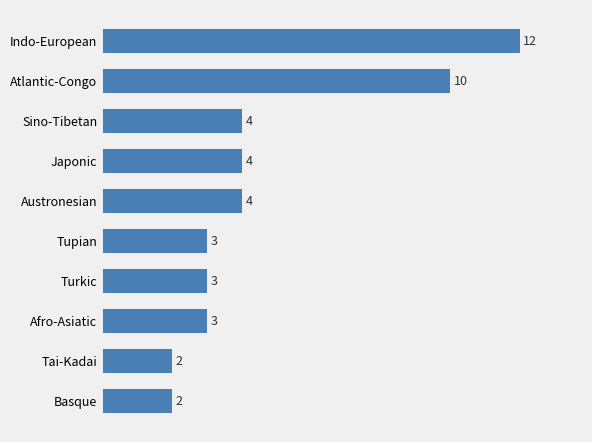

Is it true that the value at Turkic is 3?

True